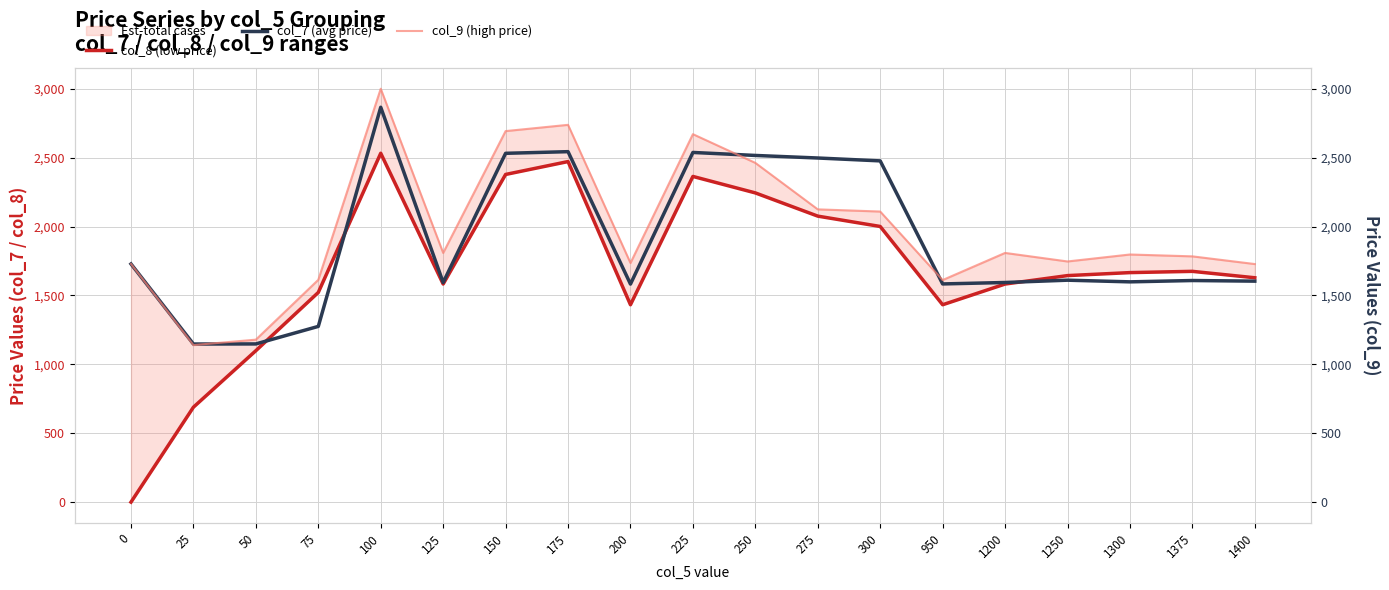

List the series in order of their peak value, highest first.

col_9 (high price), col_7 (avg price), col_8 (low price)